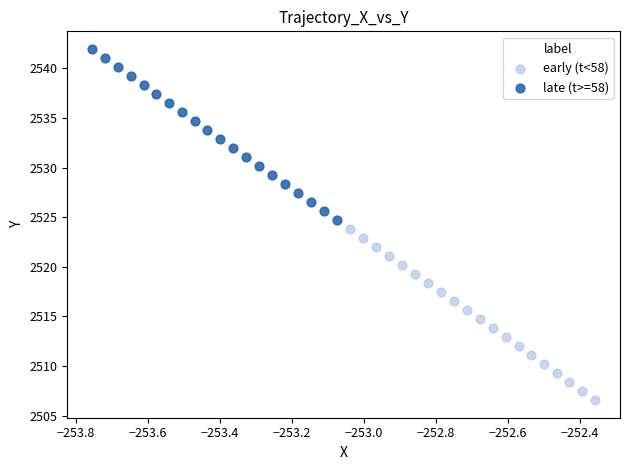

Which series reaches the minimum Y coordinate?

early (t<58)